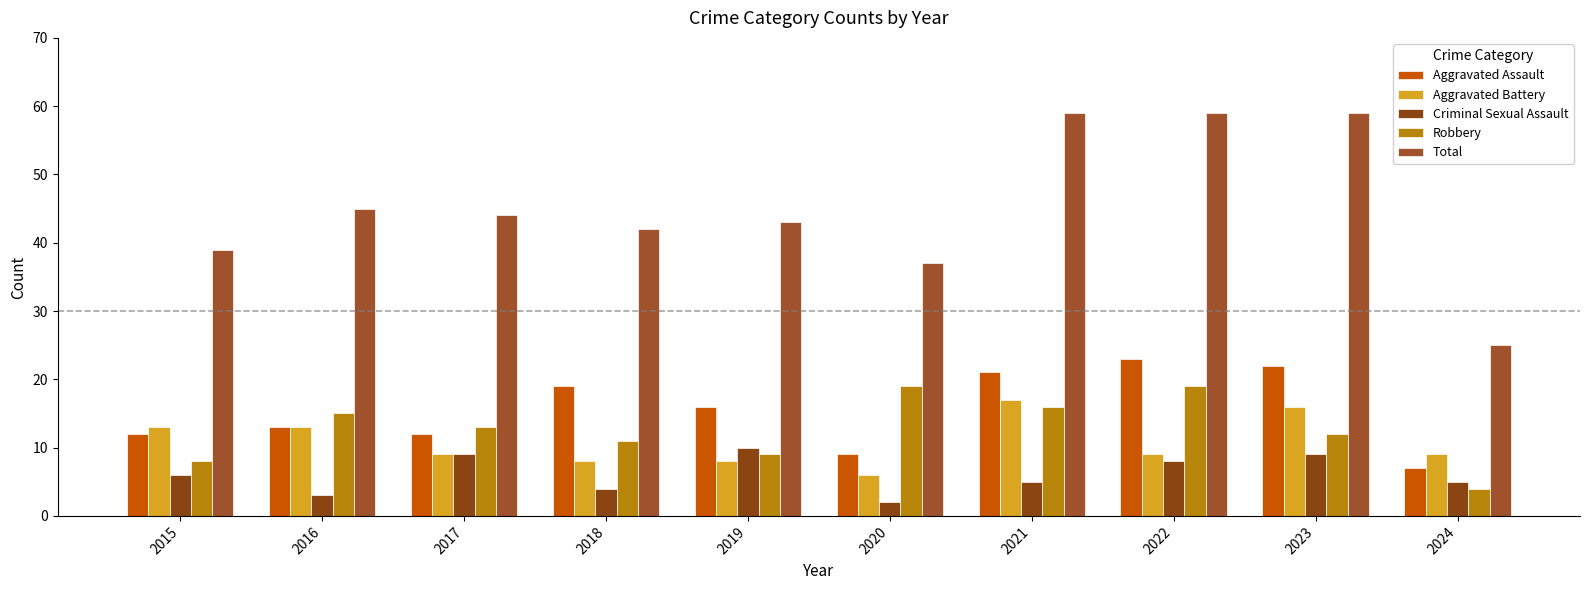

Reading left to right, list all the values displayed in this chart.

Aggravated Assault: 12	13	12	19	16	9	21	23	22	7
Aggravated Battery: 13	13	9	8	8	6	17	9	16	9
Criminal Sexual Assault: 6	3	9	4	10	2	5	8	9	5
Robbery: 8	15	13	11	9	19	16	19	12	4
Total: 39	45	44	42	43	37	59	59	59	25